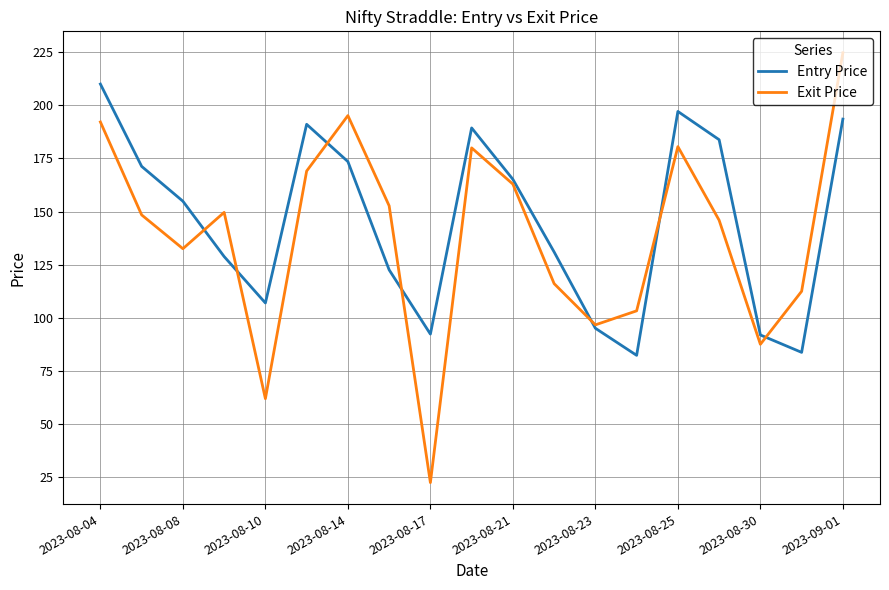

Rank the series by their maximum value, from highest to lowest.

Exit Price, Entry Price